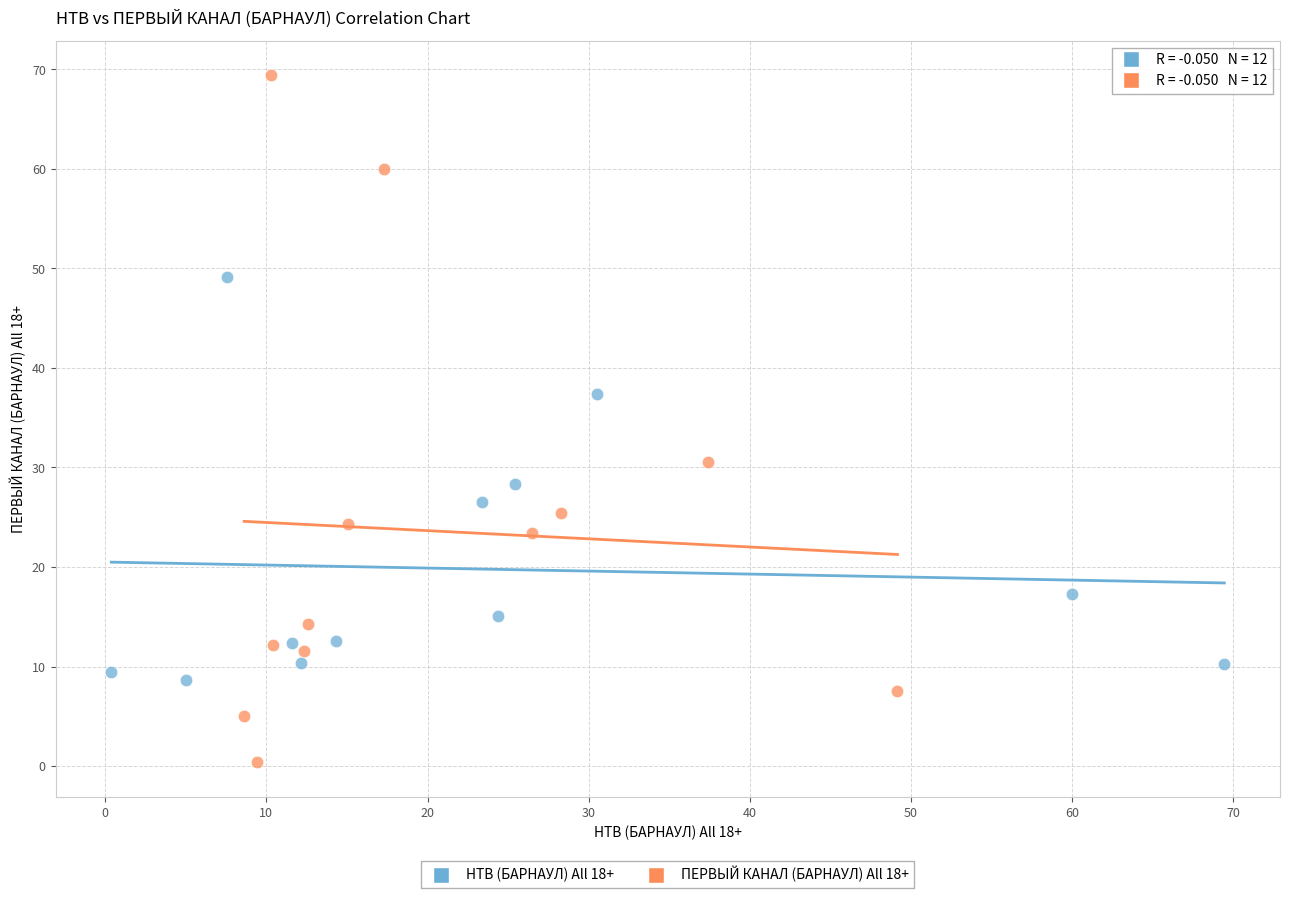

Which series reaches the maximum Y coordinate?

ПЕРВЫЙ КАНАЛ (БАРНАУЛ) All 18+